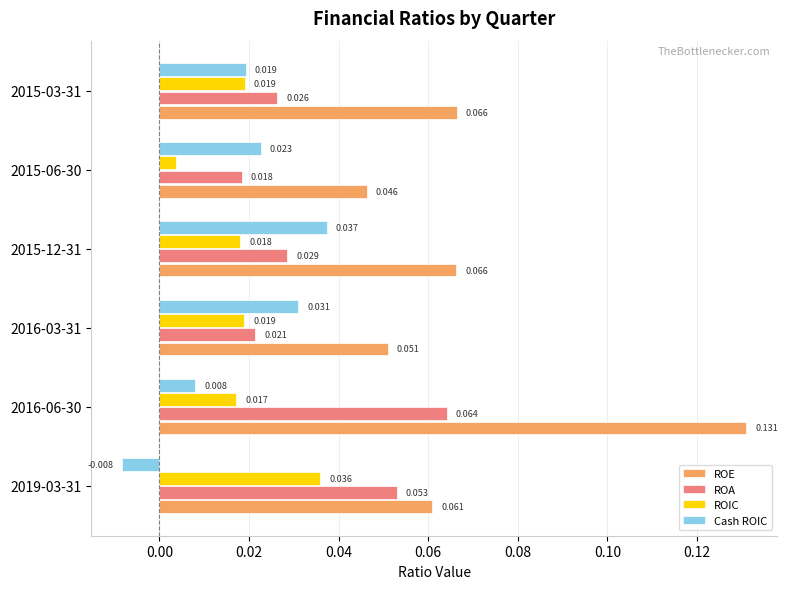

Which category has the highest value in the ROIC series?

2019-03-31